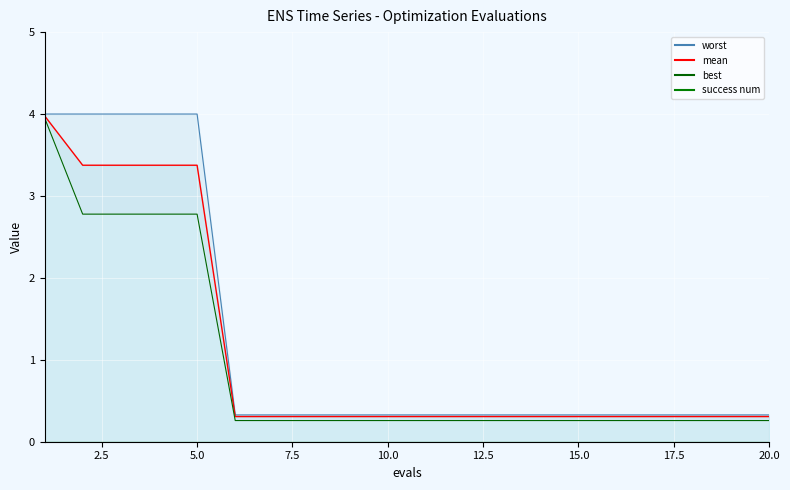

True or false: worst has a value of 0.3 at 15.

True